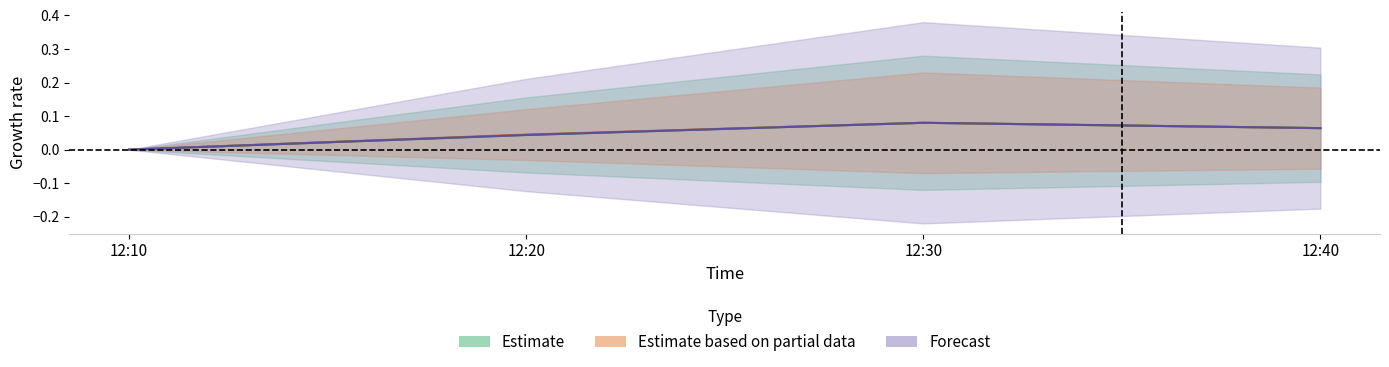

Rank the categories by J2 value from highest to lowest.

12:30, 12:40, 12:20, 12:10